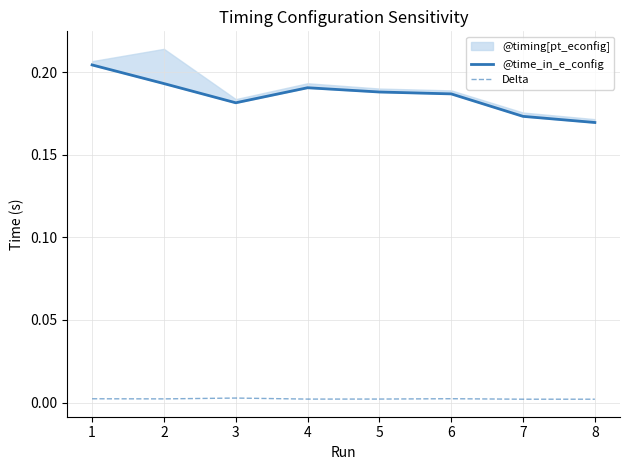

At how many categories does at least one series exceed 0?

8